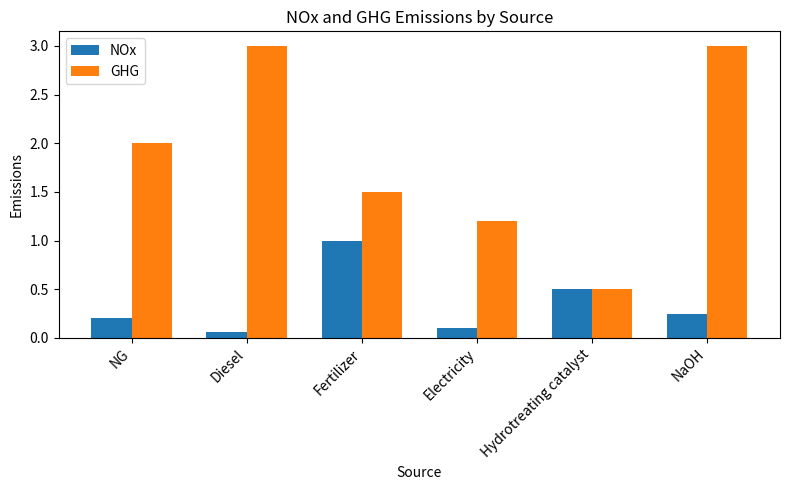

What is the difference between the highest and lowest values at Fertilizer?

0.5